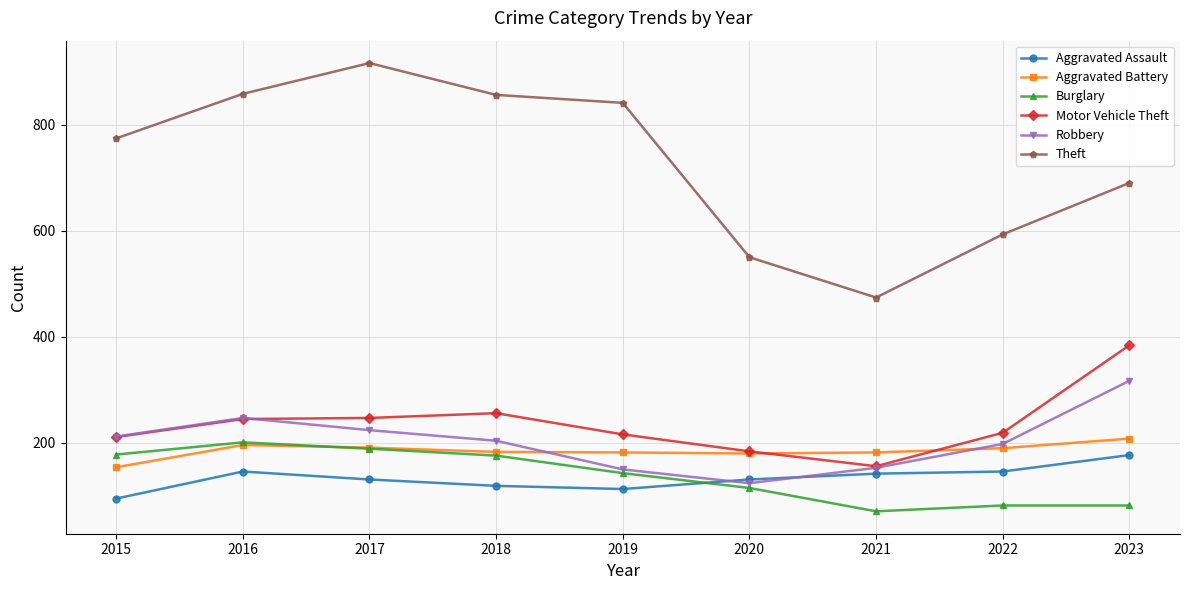

What are all the series names shown in the legend?

Aggravated Assault, Aggravated Battery, Burglary, Motor Vehicle Theft, Robbery, Theft